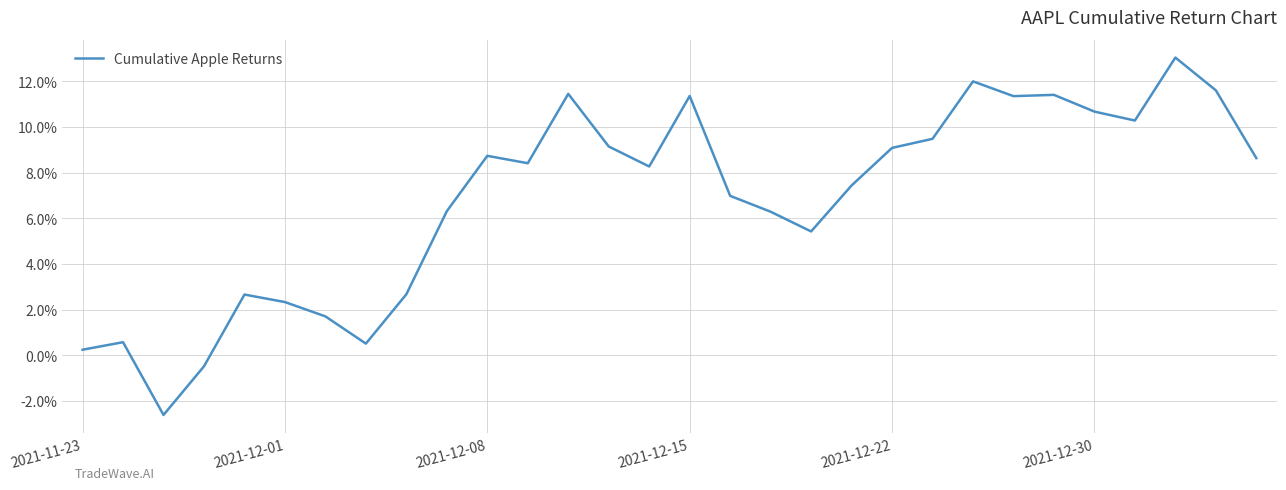

Is this an area chart (filled region under the line)?

No